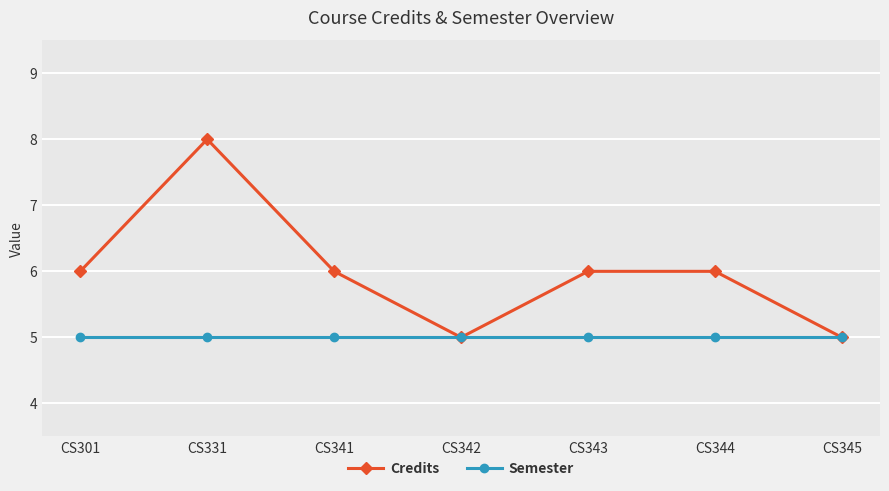

What is the maximum value shown in the chart?

8